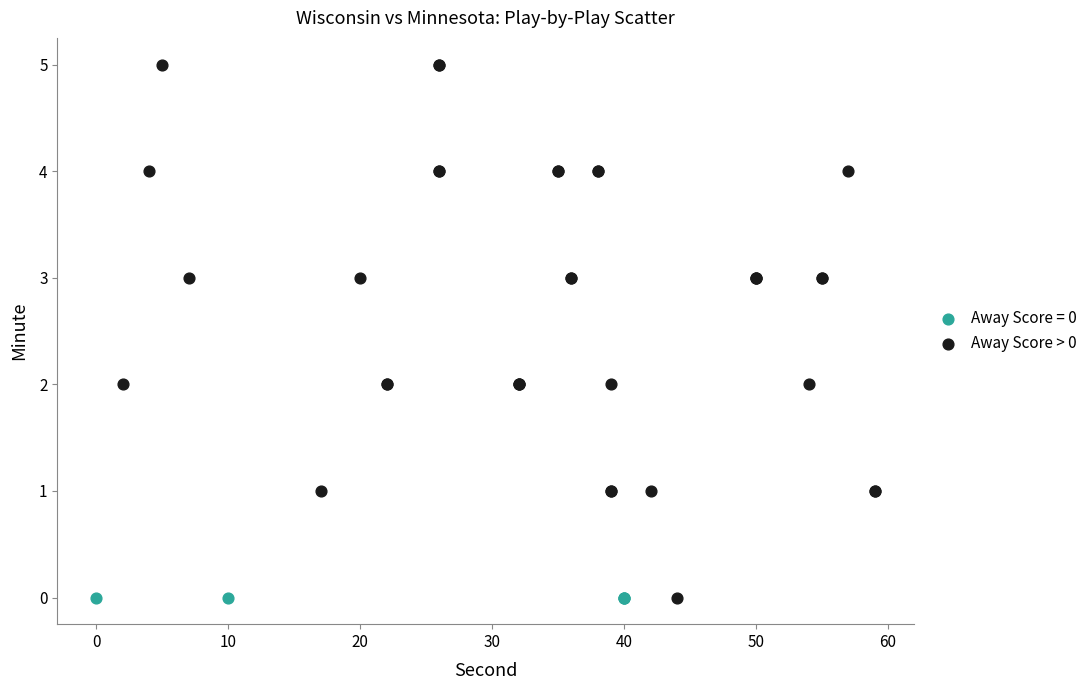

Which series contains the highest Y value?

Away Score > 0